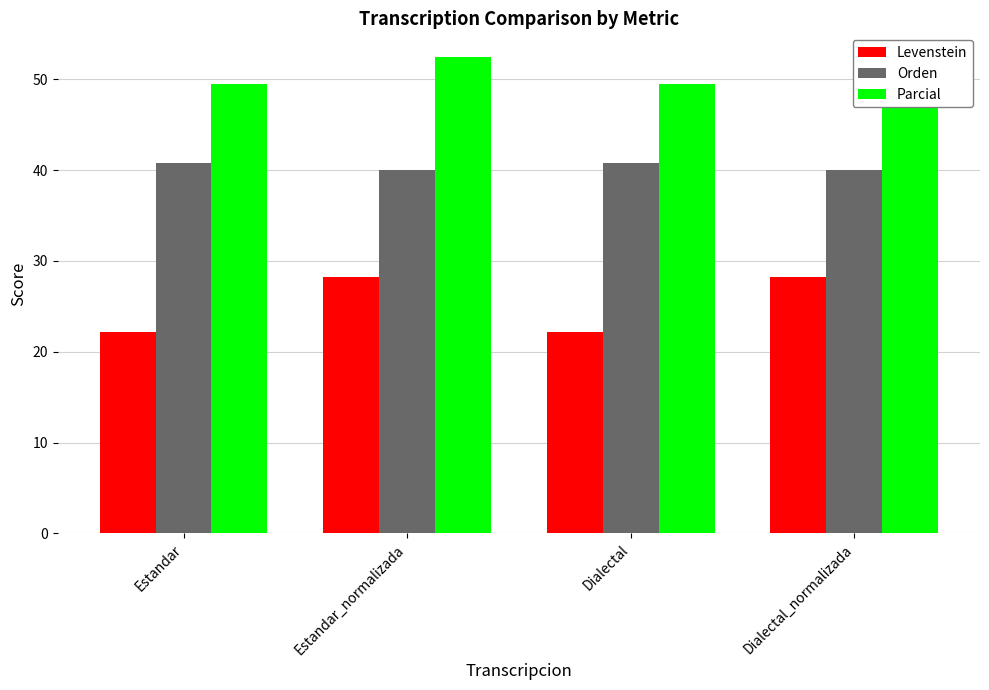

What is the spread (max minus min) of values at Dialectal?

27.3